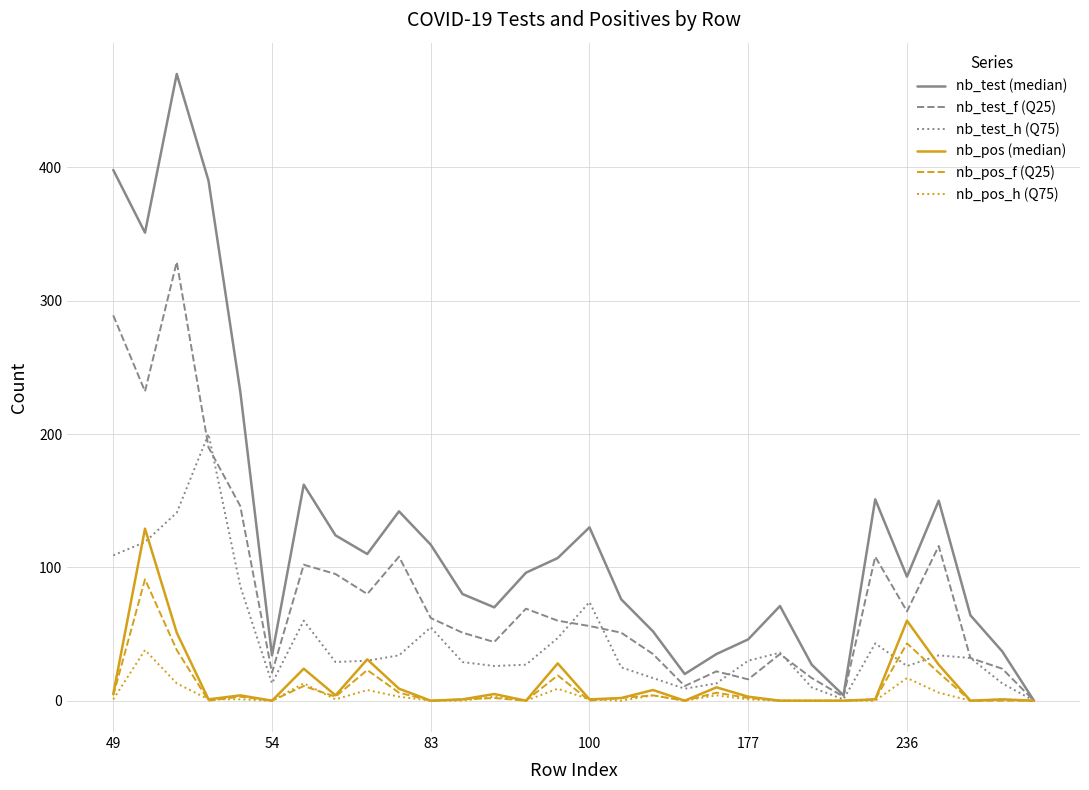

Which series has the largest range (max minus min)?

nb_test (median)